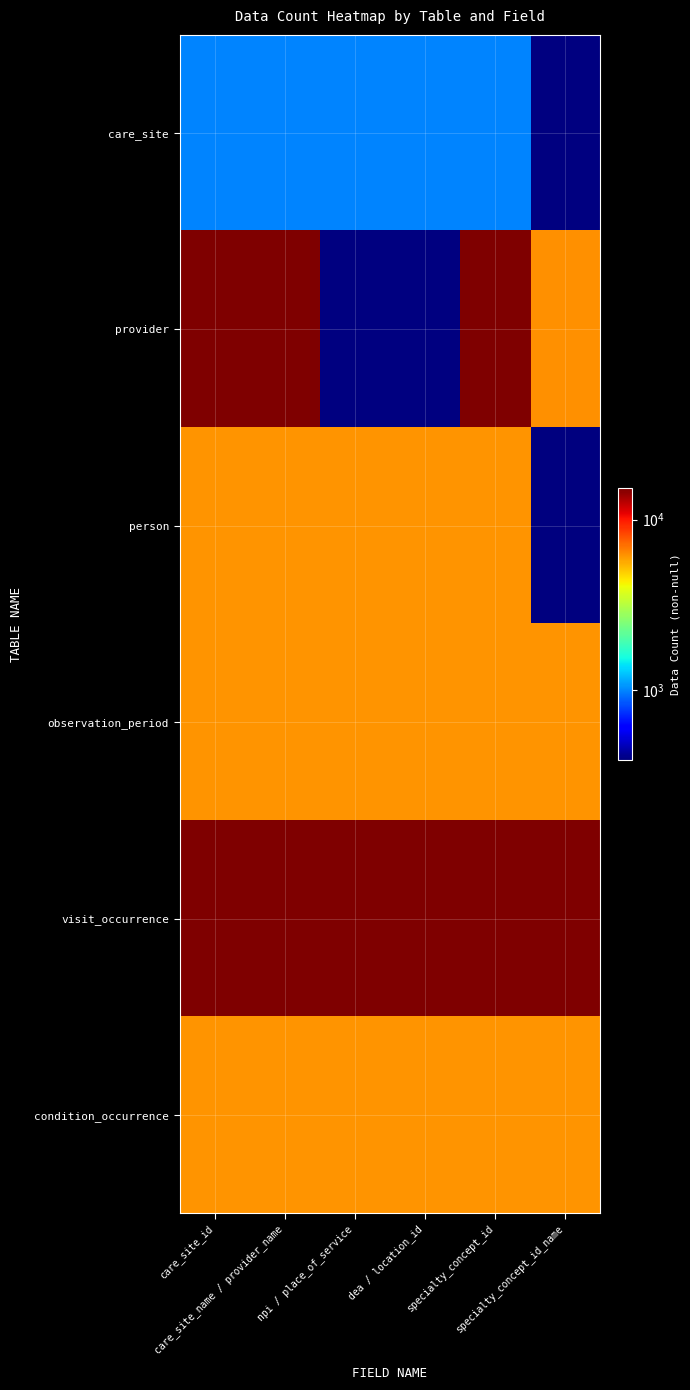

Reading left to right, transcribe all the data shown in this chart.

care_site: care_site_id=1003	care_site_name / provider_name=1003	npi / place_of_service=1003	dea / location_id=1003	specialty_concept_id=1002	specialty_concept_id_name=0
provider: care_site_id=15270	care_site_name / provider_name=15259	npi / place_of_service=0	dea / location_id=0	specialty_concept_id=15270	specialty_concept_id_name=6263
person: care_site_id=6147	care_site_name / provider_name=6147	npi / place_of_service=6147	dea / location_id=6147	specialty_concept_id=6147	specialty_concept_id_name=391
observation_period: care_site_id=6147	care_site_name / provider_name=6147	npi / place_of_service=6147	dea / location_id=6147	specialty_concept_id=6147	specialty_concept_id_name=6147
visit_occurrence: care_site_id=15270	care_site_name / provider_name=15254	npi / place_of_service=15254	dea / location_id=15270	specialty_concept_id=15270	specialty_concept_id_name=15269
condition_occurrence: care_site_id=6147	care_site_name / provider_name=6147	npi / place_of_service=6147	dea / location_id=6147	specialty_concept_id=6147	specialty_concept_id_name=6147